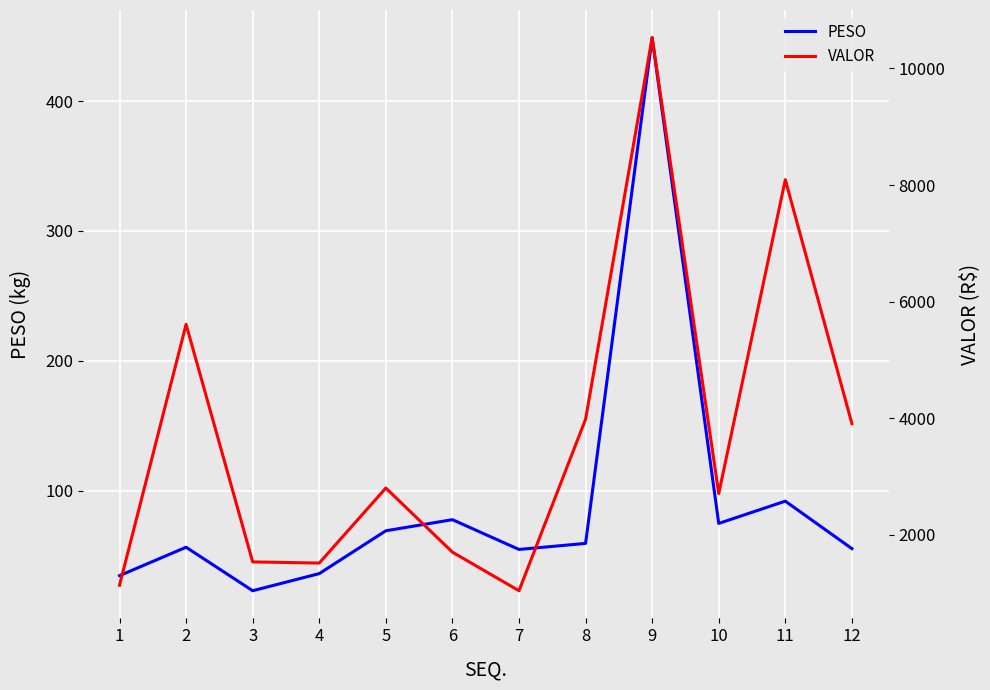

Where is the first local minimum for VALOR?

4